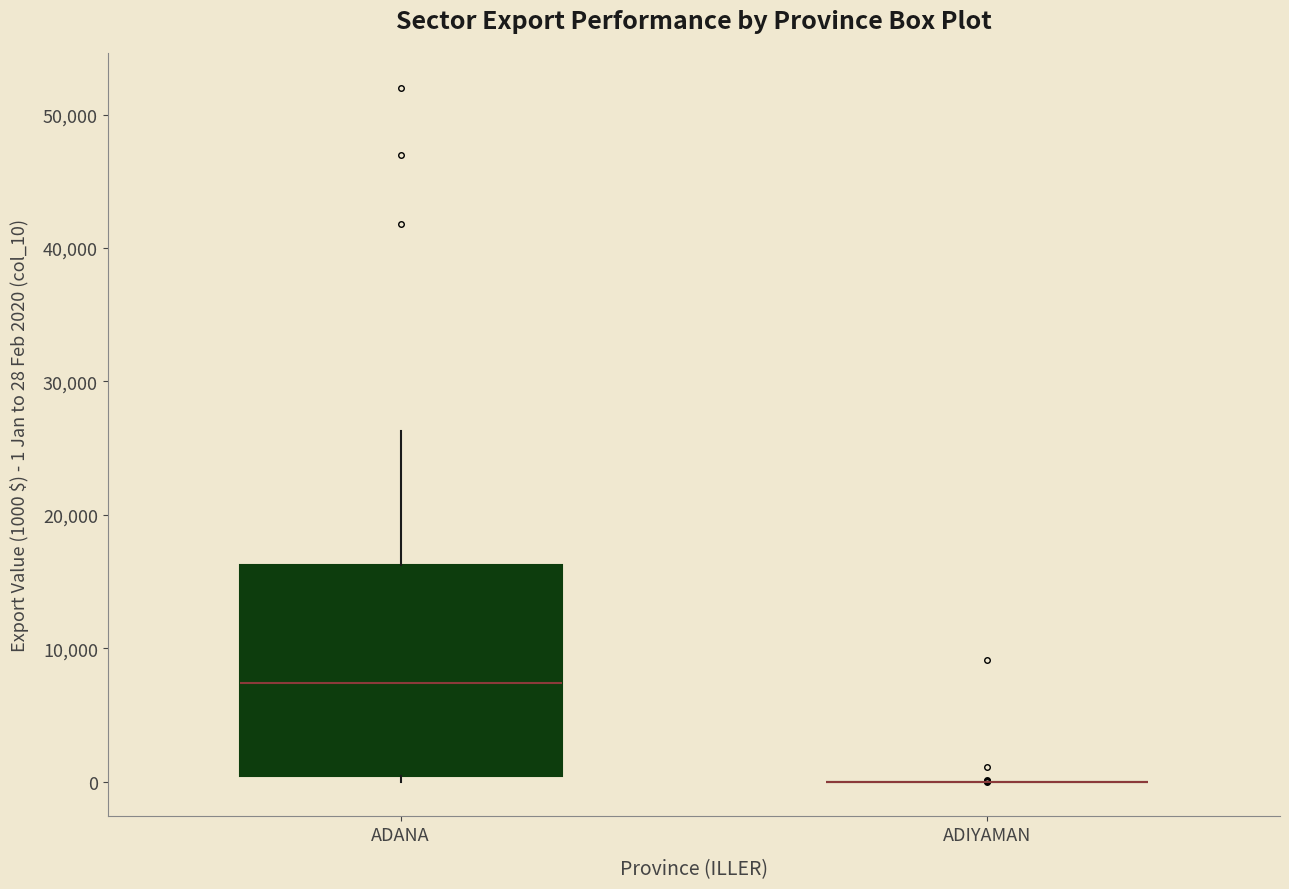

Reading left to right, read every box against the y-axis: the position of its median line, the range the box covers, and the ends of its whiskers. The values are not printed on the chart, so give them approximately, as read against the axis.

ADANA: median 7000, box 0 to 16000, whiskers 0 (just below the box's lower edge) to 26000
ADIYAMAN: box collapsed to a line at 0, whiskers 0 to 0